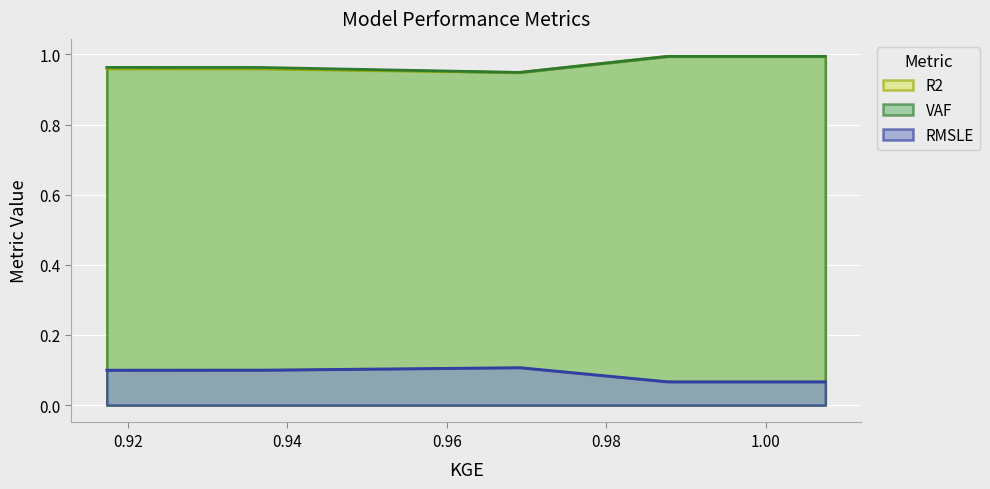

How many categories are shown in the chart?

300